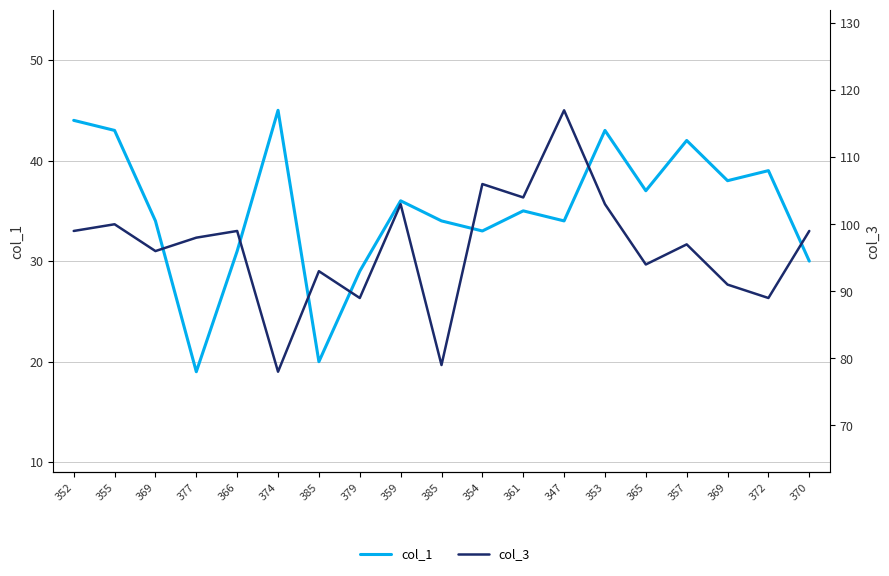

At which label does col_3 reach its minimum?

374